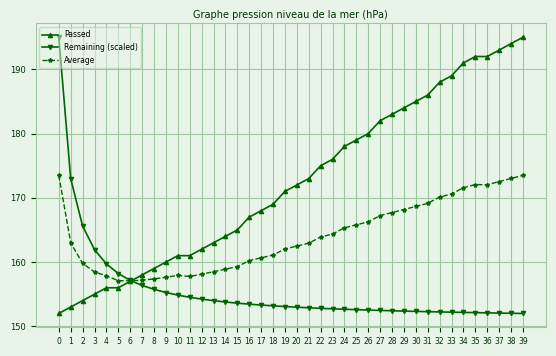

The Passed series shows 268.8 at 18. True or false?

False